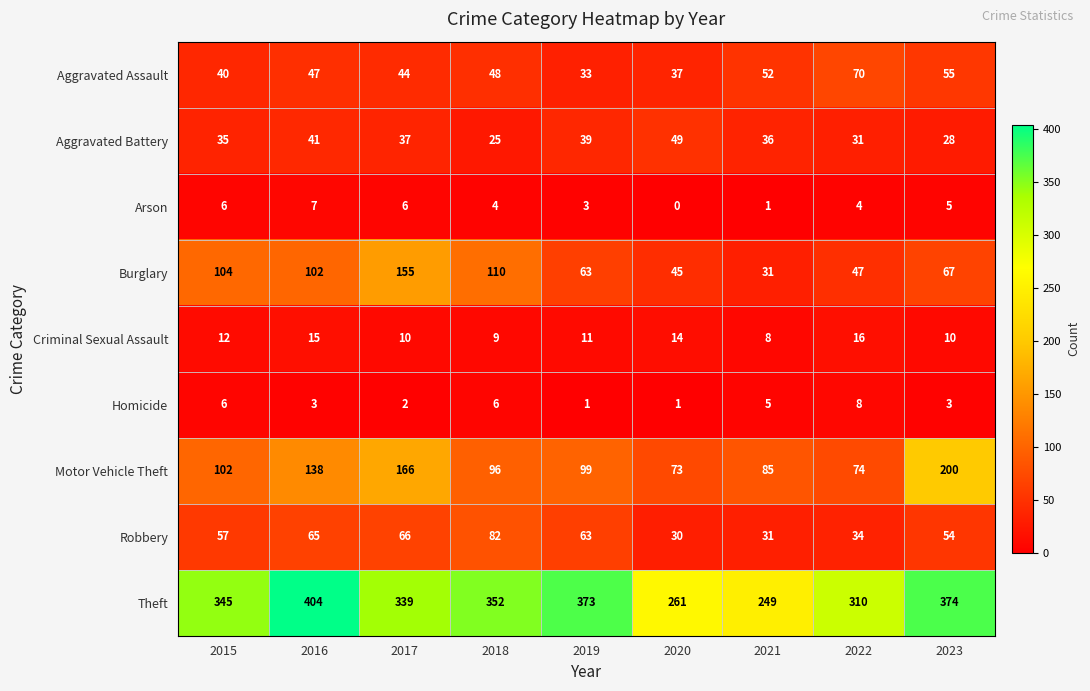

Which series has the widest spread of values?

Theft